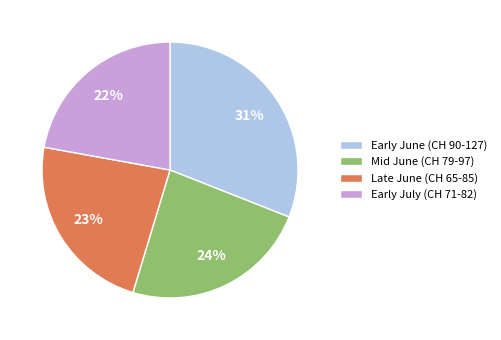

Combined, do Mid June (CH 79-97) and Early June (CH 90-127) account for over 50%?

Yes